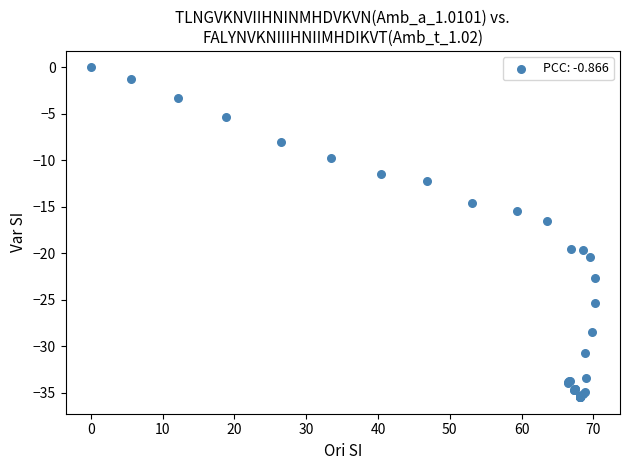

What Y value in the scatter plot is closest to -17?

-16.5